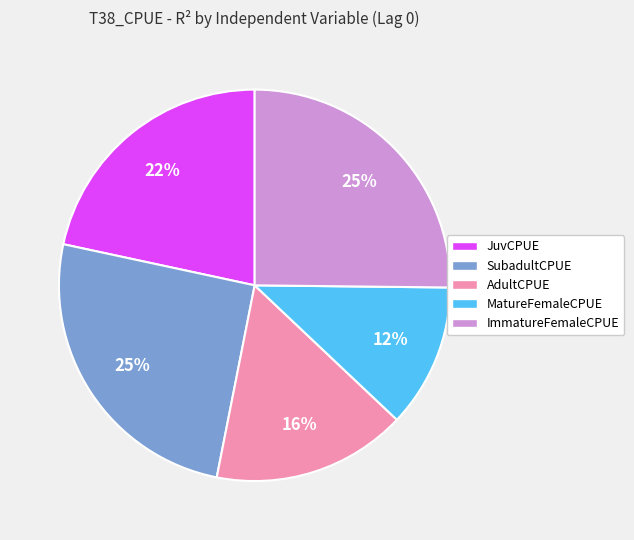

How many slices are in this pie chart?

5